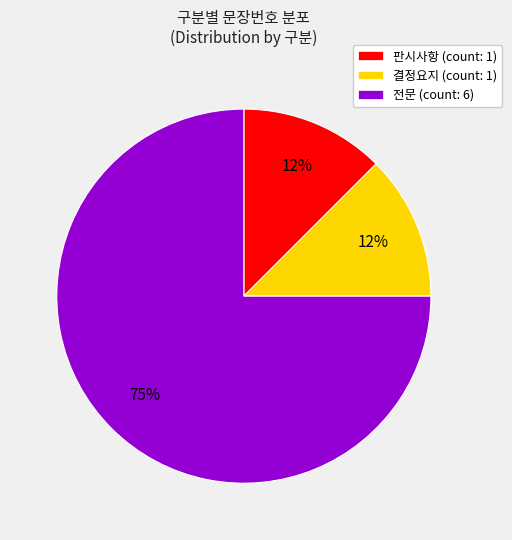

Is the sum of 결정요지 and 판시사항 greater than half?

No